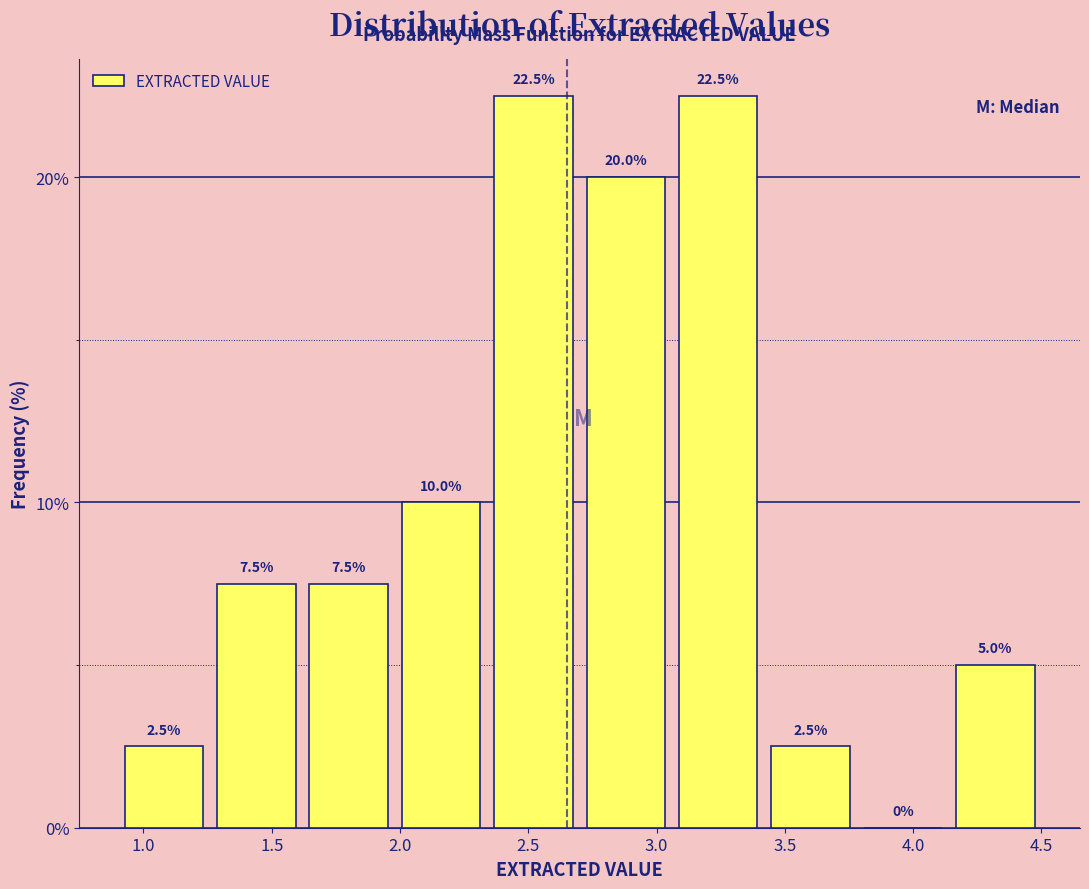

Reading left to right, transcribe this chart: for each bar, give the range it covers on the x-axis and its height. The bar edges are not printed on the chart, so give them approximately, as read against the axis.

0.90 to 1.26: 2.5
1.26 to 1.62: 7.5
1.62 to 1.98: 7.5
1.98 to 2.34: 10.0
2.34 to 2.70: 22.5
2.70 to 3.06: 20.0
3.06 to 3.42: 22.5
3.42 to 3.78: 2.5
3.78 to 4.14: 0.0
4.14 to 4.50: 5.0